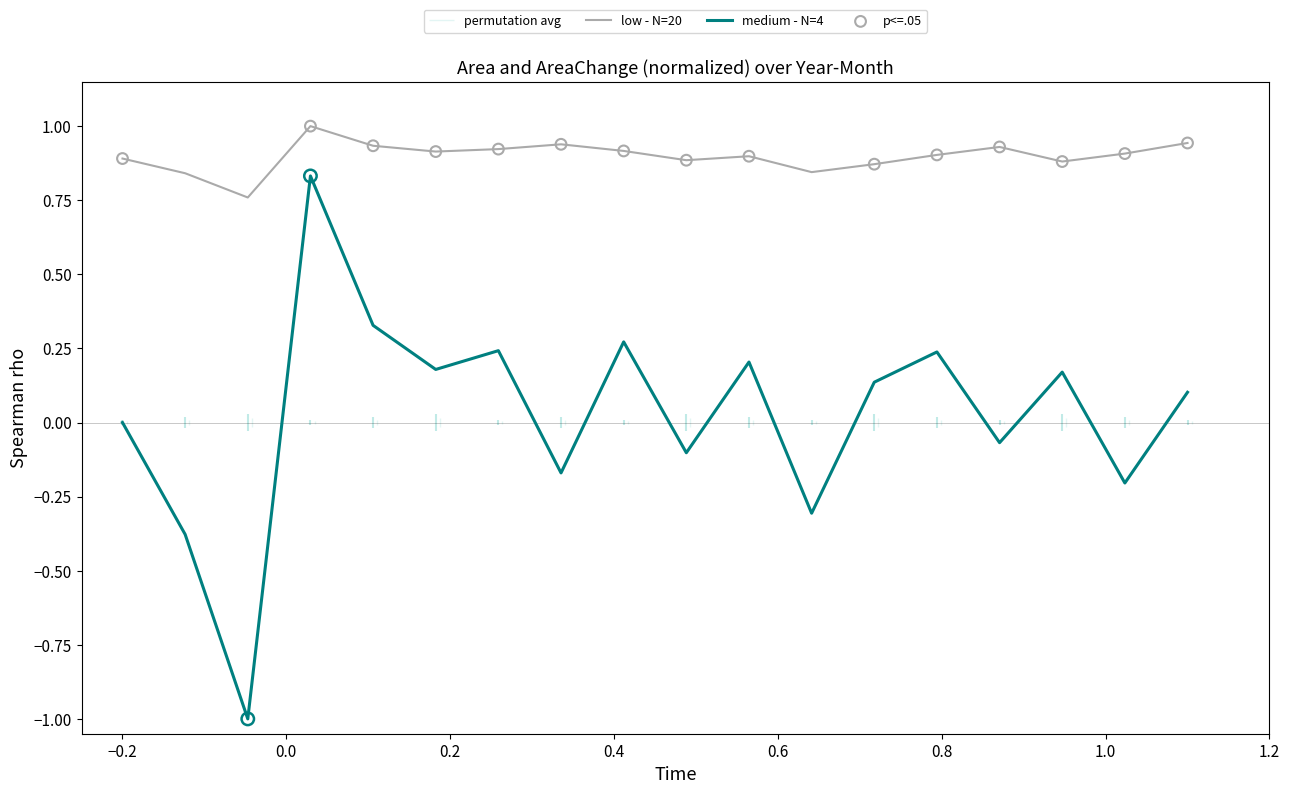

Which series contains the lowest Y value?

medium - N=4